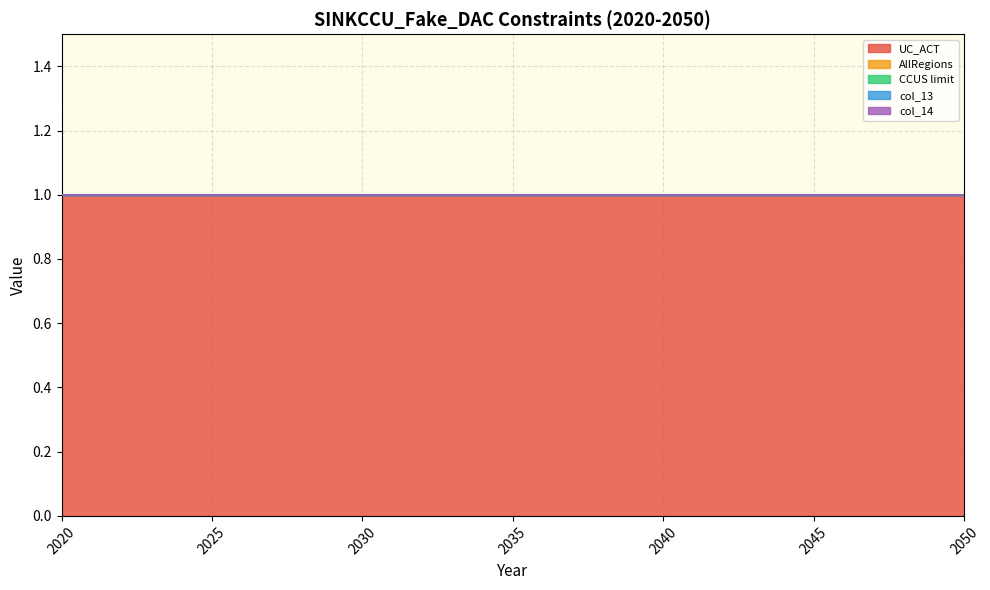

Count the number of categories in the chart.

31